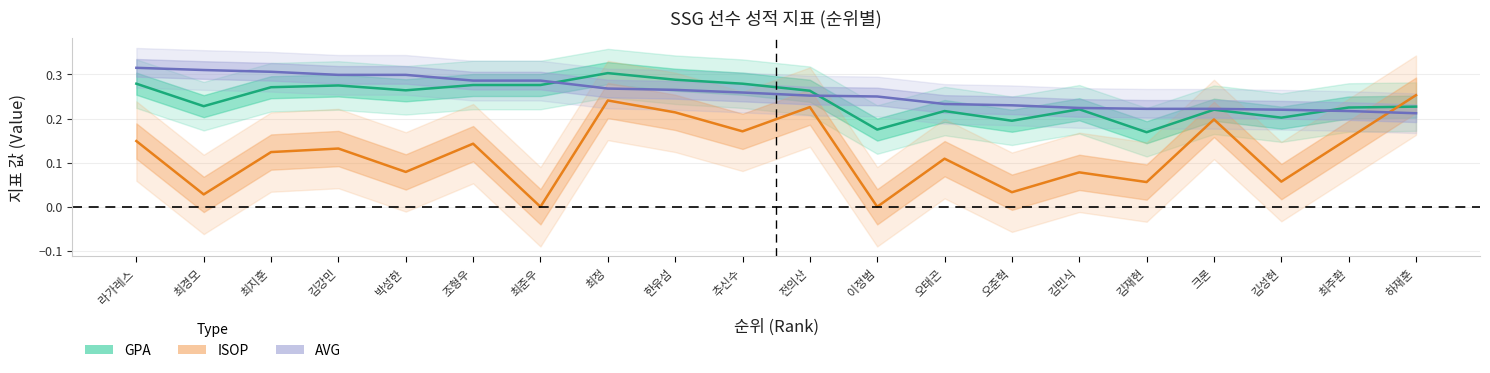

At which category is the sum across all series the highest?

최정